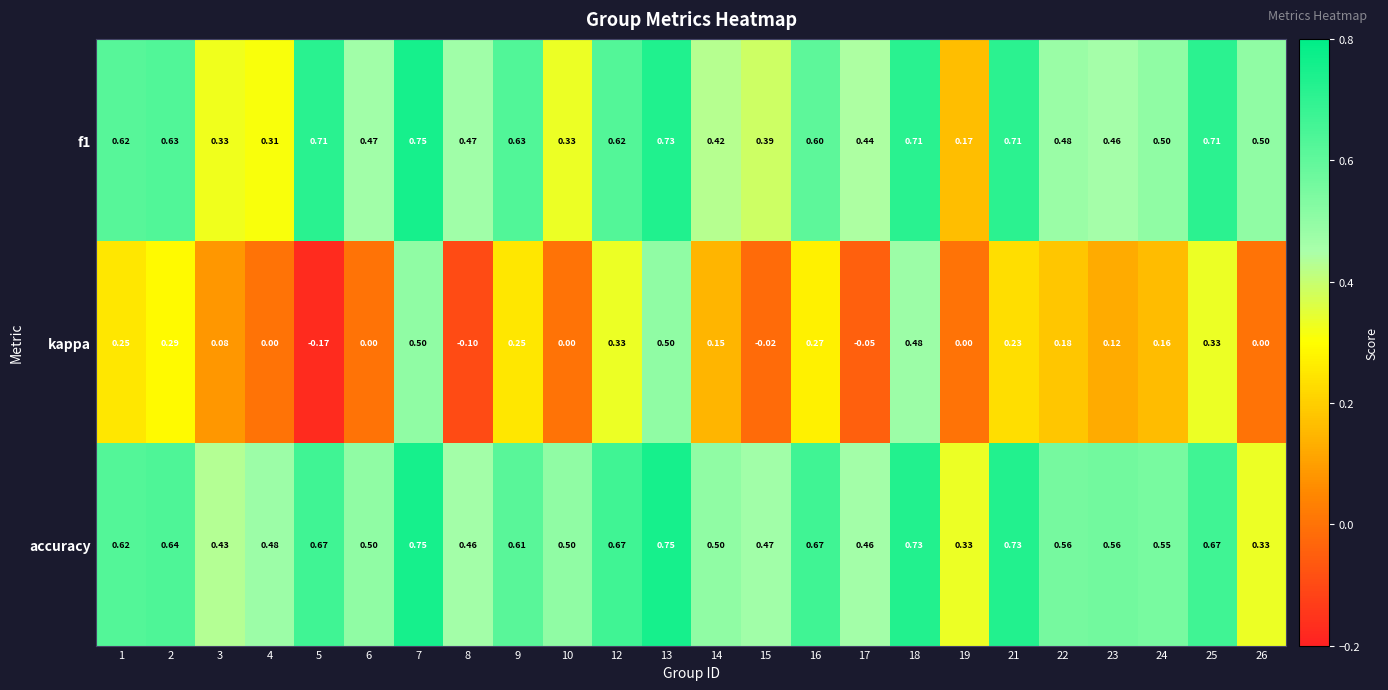

Is the value of accuracy at 25 greater than the value of f1 at 18?

No